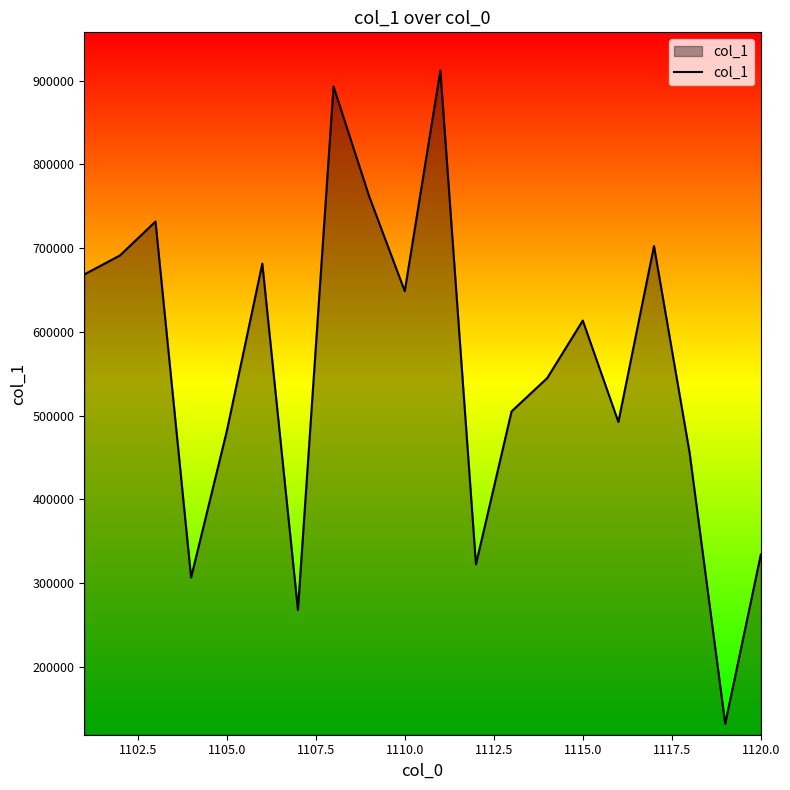

What is the smallest value displayed?

131839